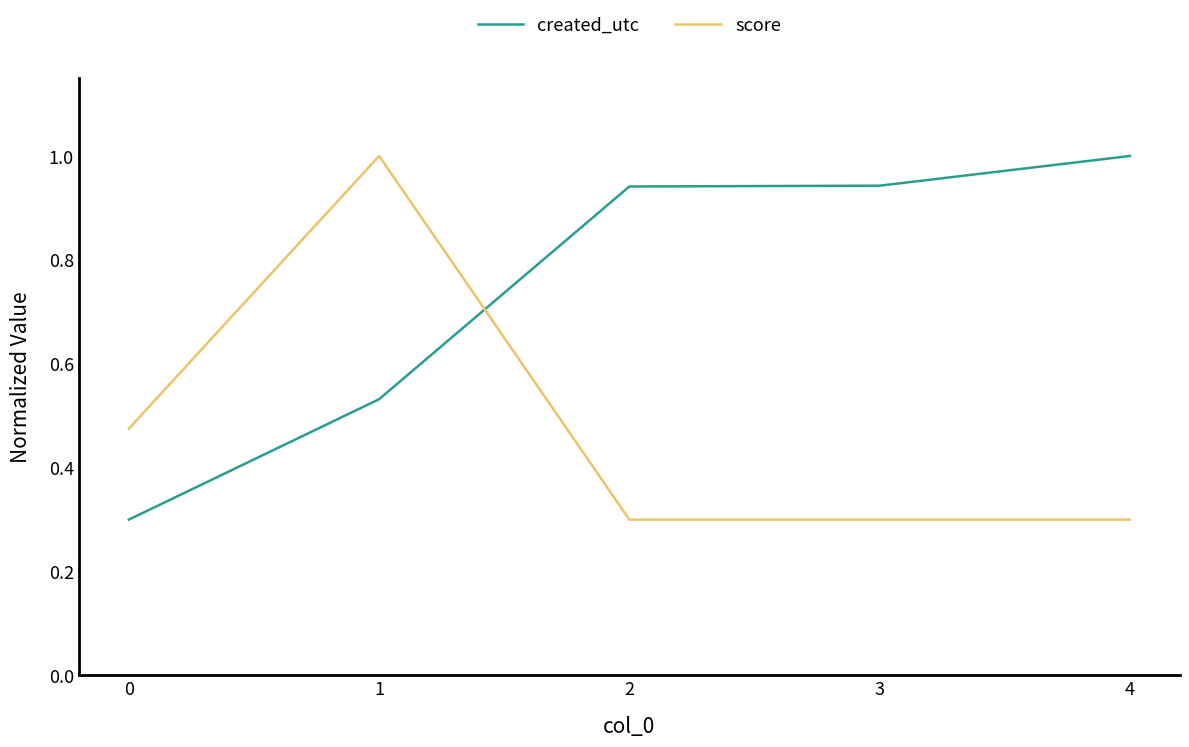

Between 0 and 1, which series saw the biggest shift?

score